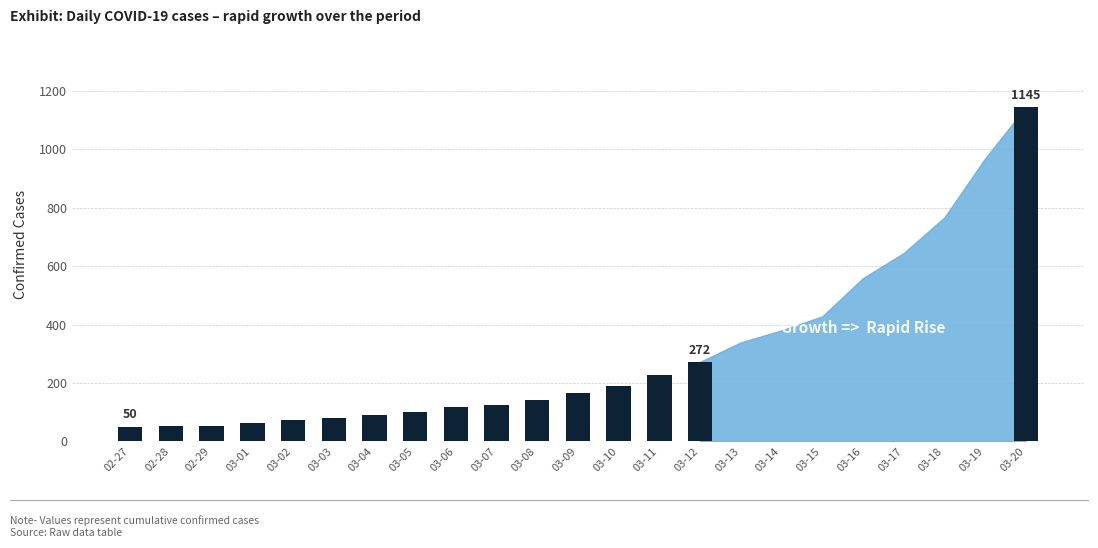

Are the bars grouped side by side (vs. stacked)?

No